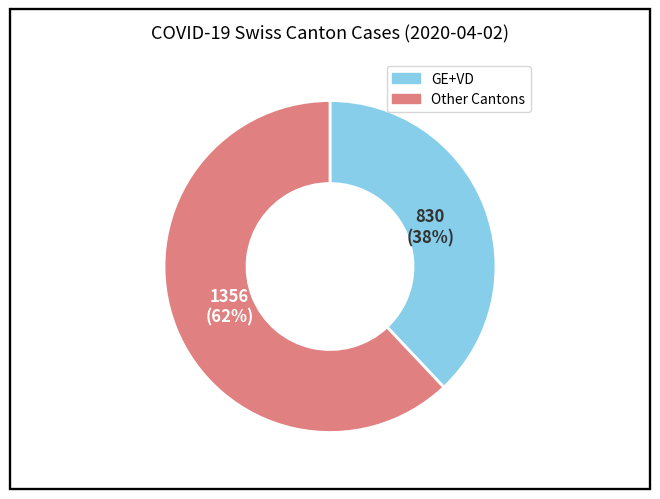

How many segments does this pie chart have?

2